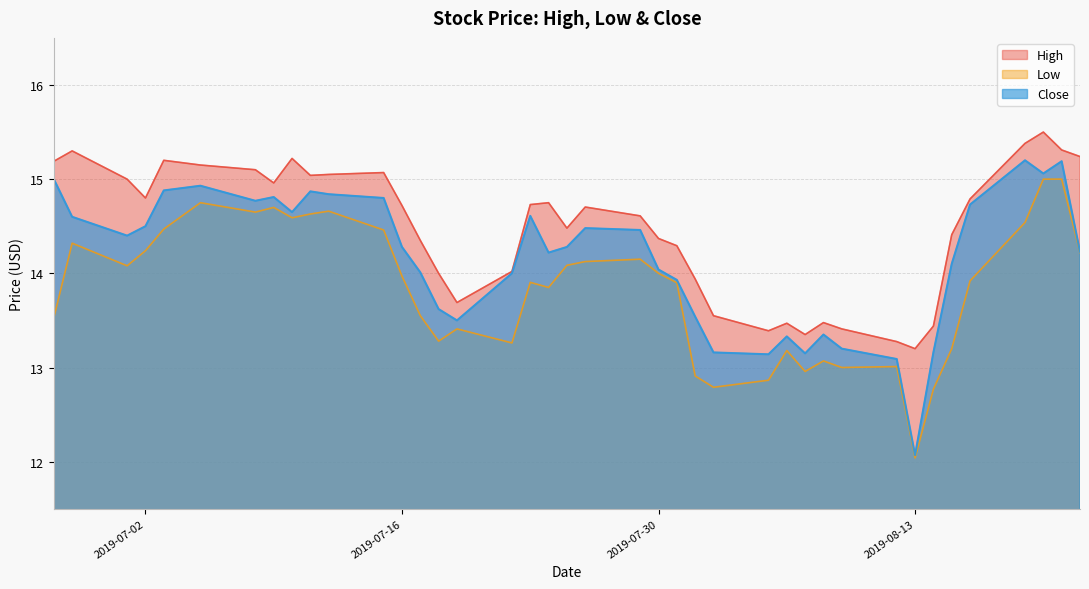

List the series in order of their peak value, lowest first.

Low, Close, High